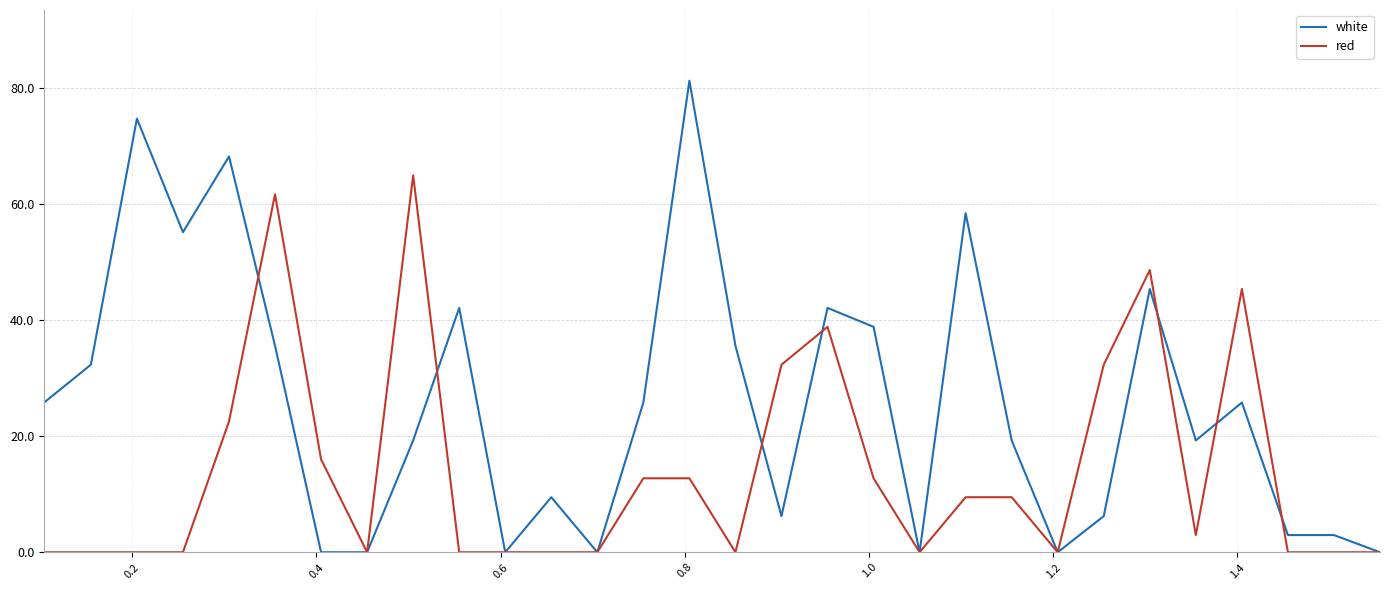

How many lines are shown in the chart?

2